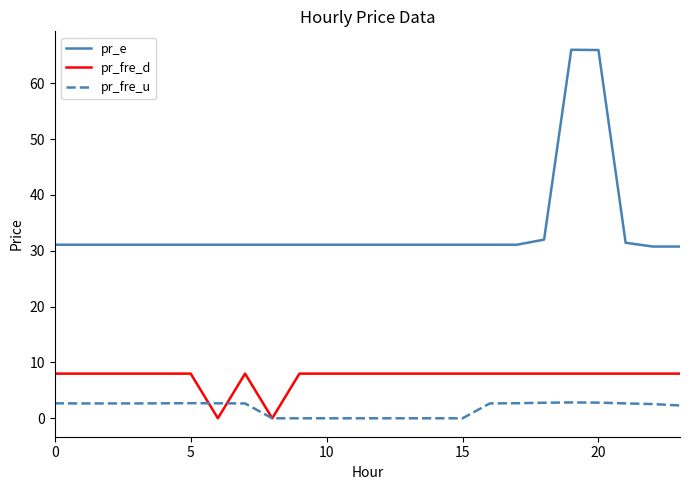

Which series has the largest total across all categories?

pr_e